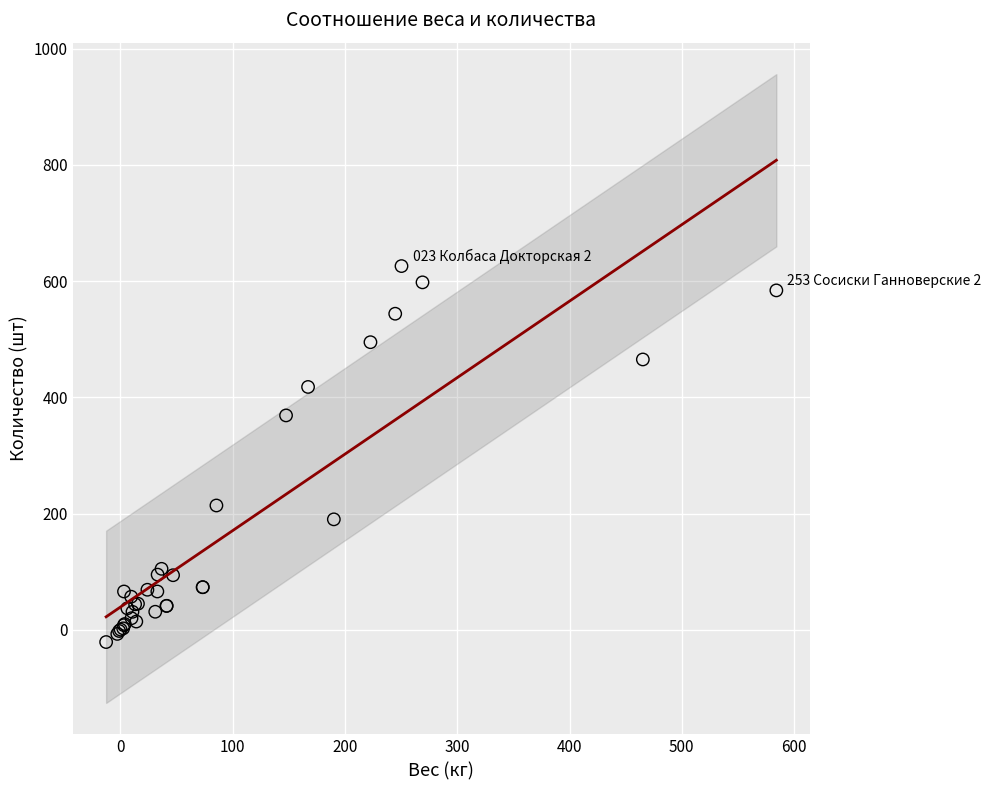

What Y value in the scatter plot is closest to 302?

369.0